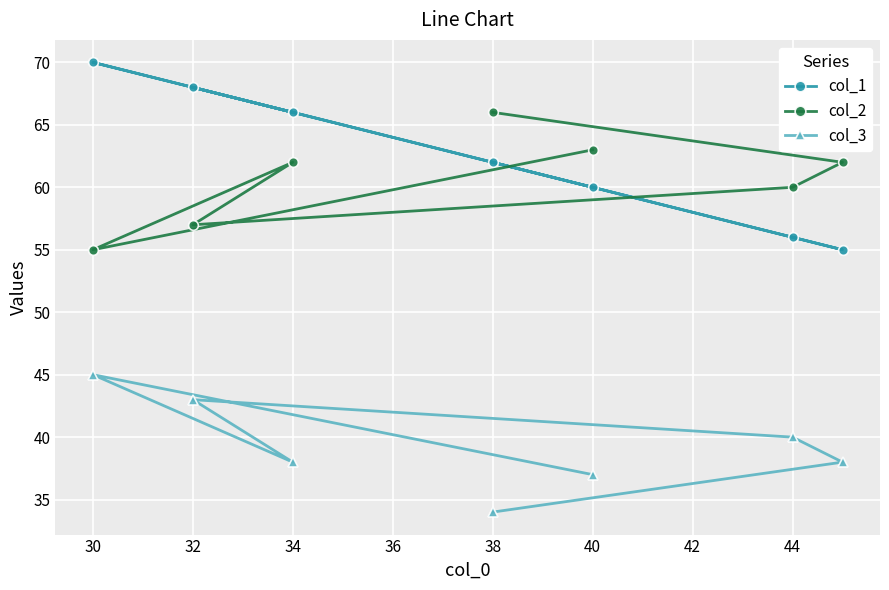

How many data points in col_2 are less than 62?

3